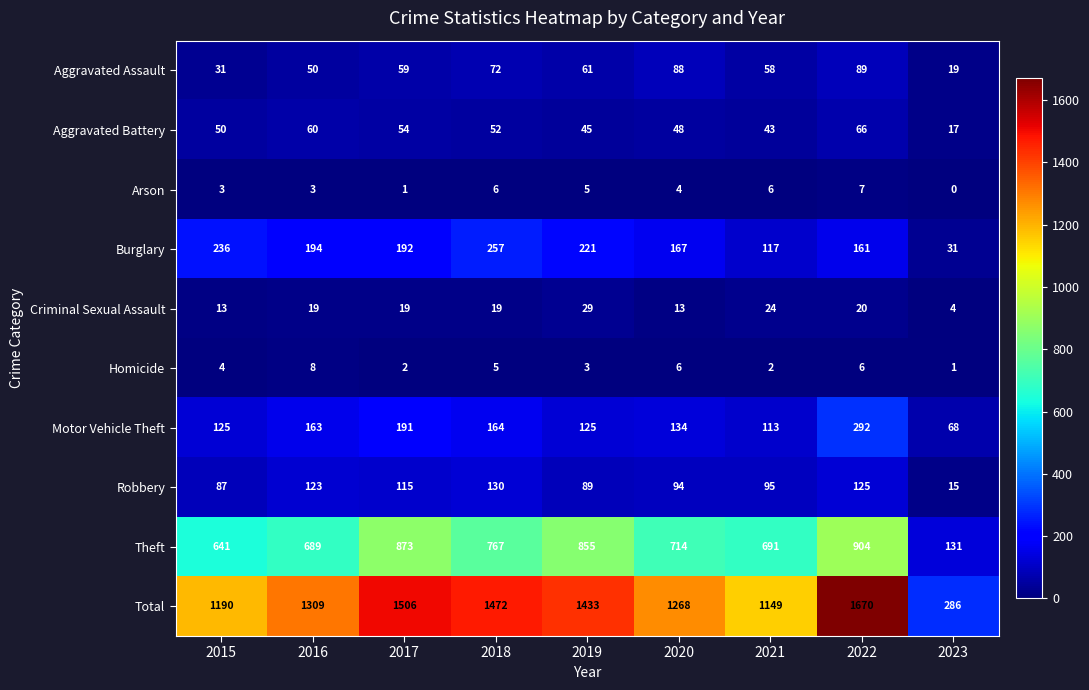

Which series has the largest total across all categories?

Total